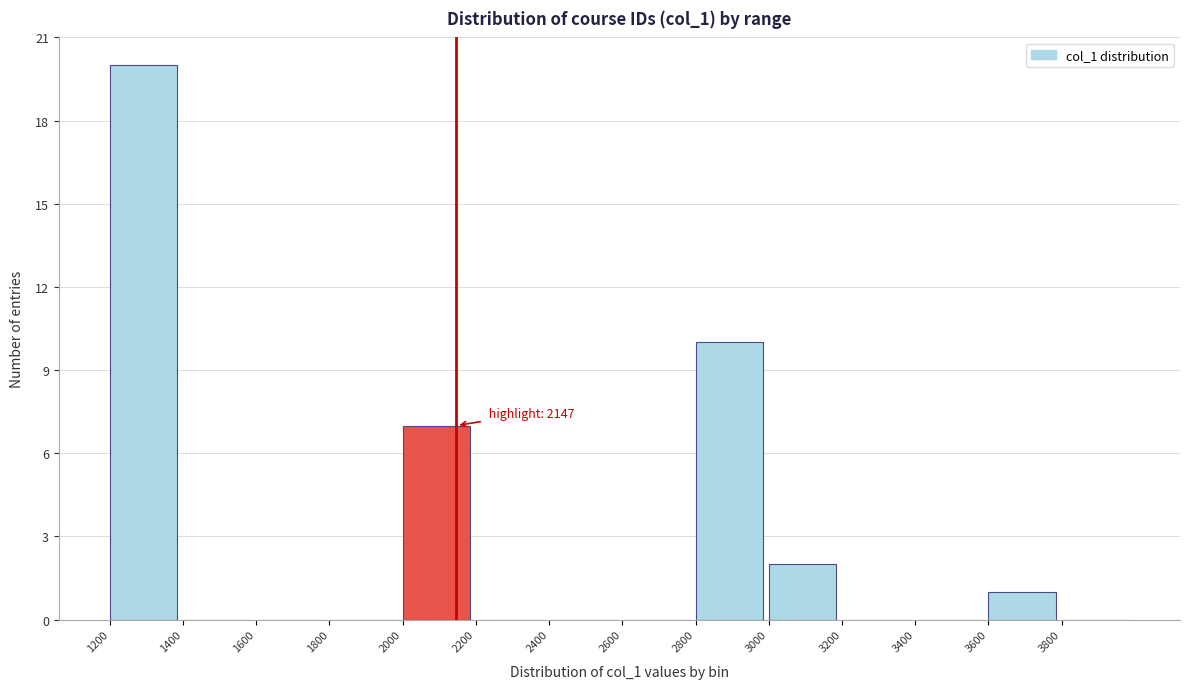

Over which range of the x-axis is the bar tallest?

1200 to 1400